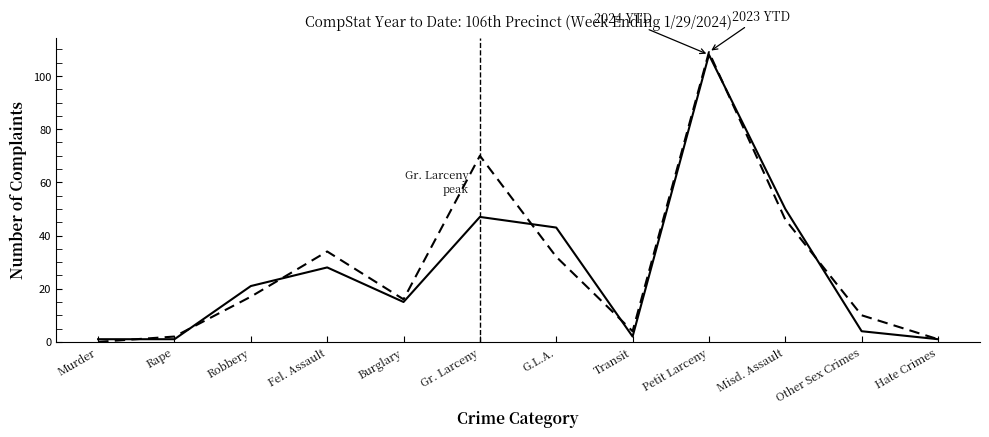

What is the difference between the highest and lowest values at Gr. Larceny?

23